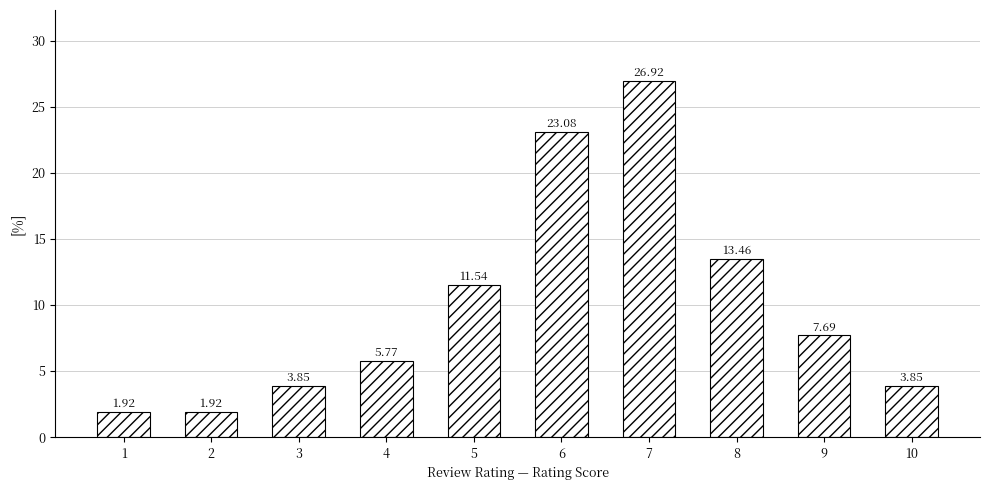

What is the ratio of the value at 6 to the value at 7?

0.9